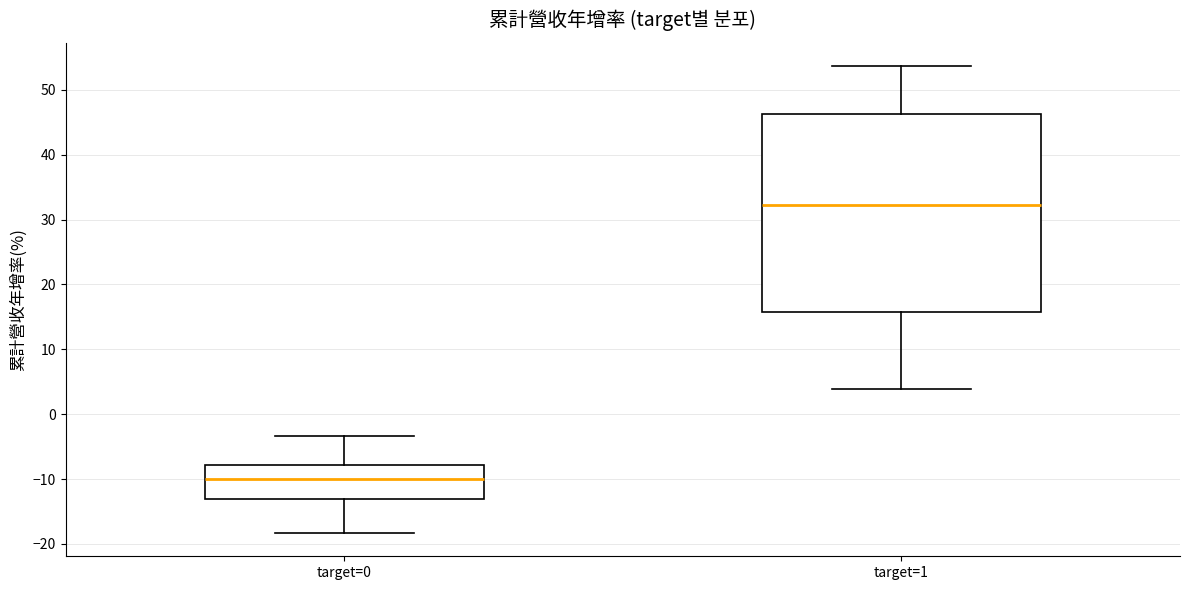

Comparing the boxes themselves (not the whiskers), which one is the tallest?

target=1